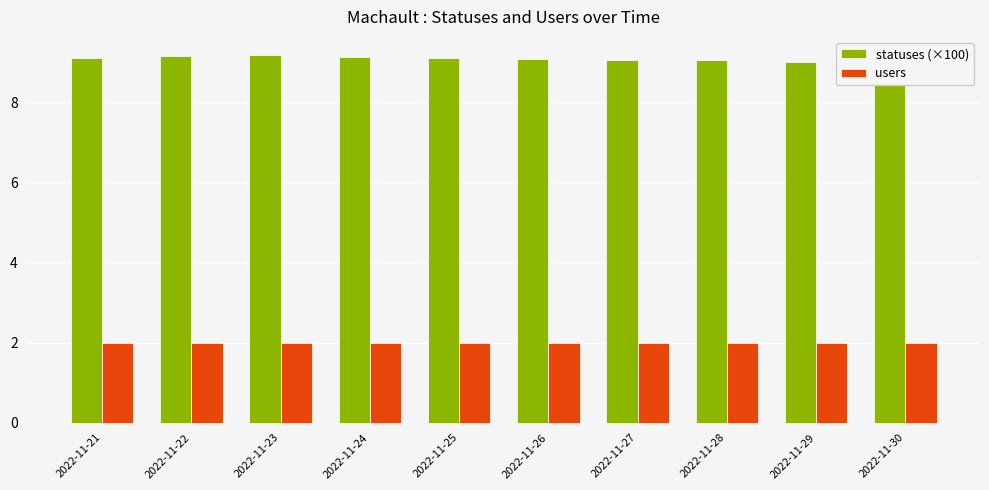

Where is statuses (×100) nearest to the value 9?

2022-11-29